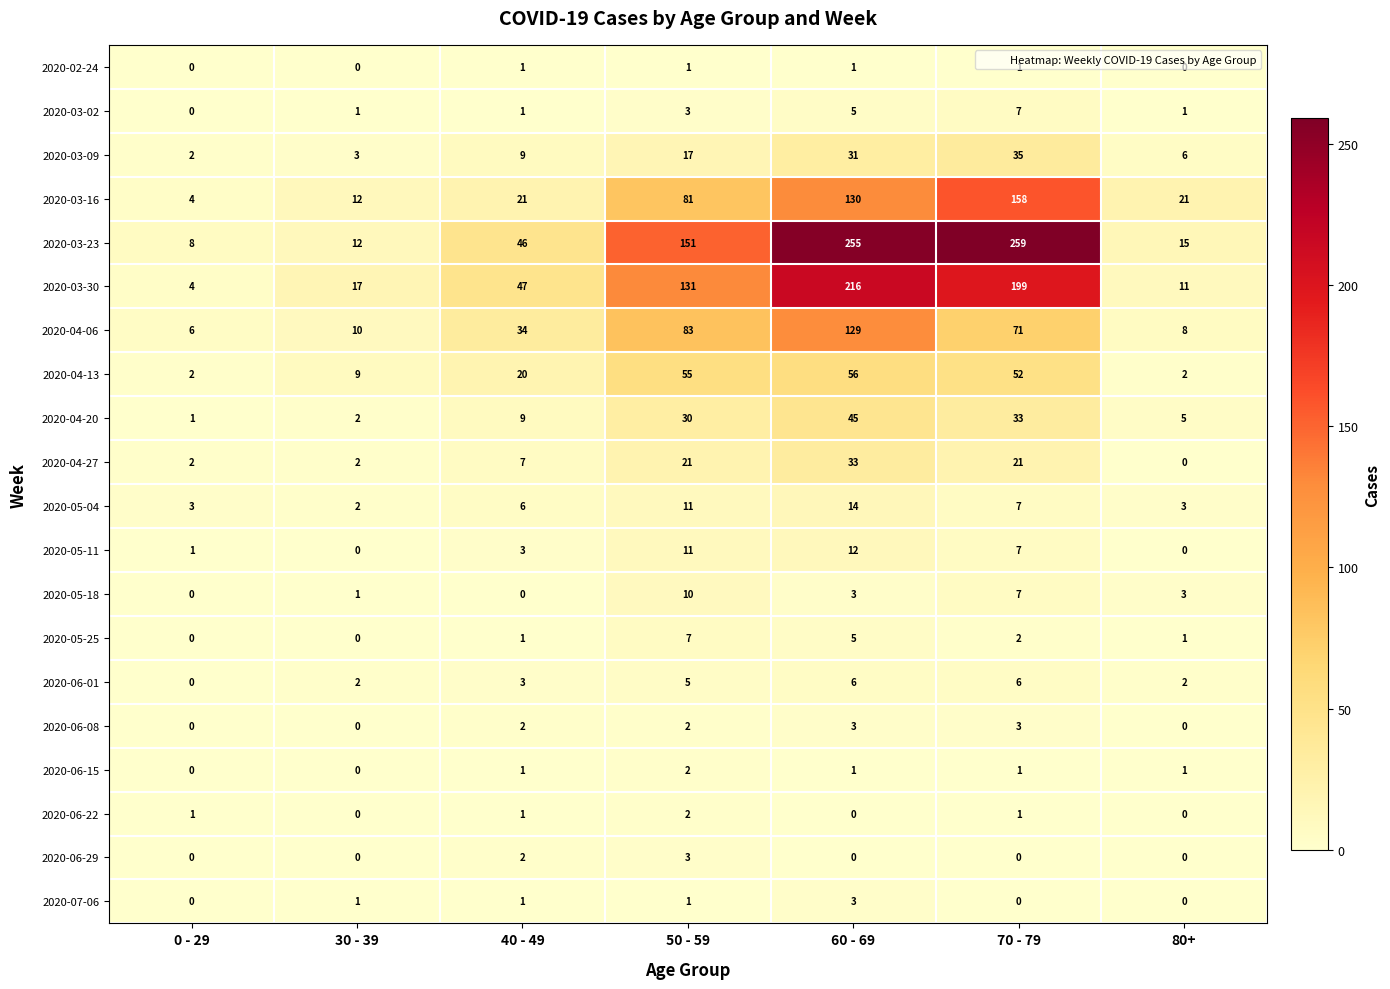

What is the sum of the 2020-05-11 values at 70 - 79 and 40 - 49?

10